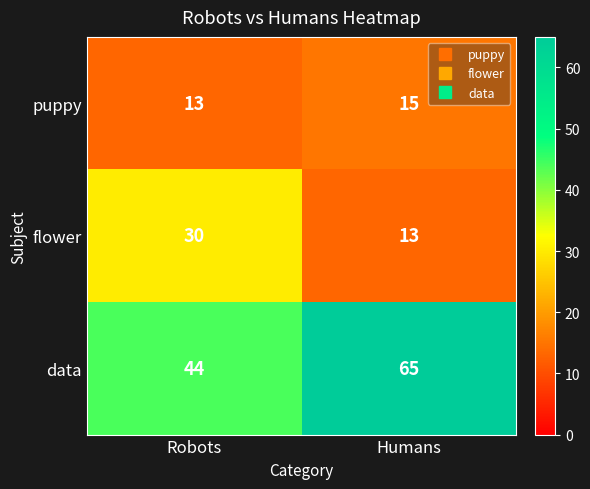

What is the sum of the flower values at Humans and Robots?

43